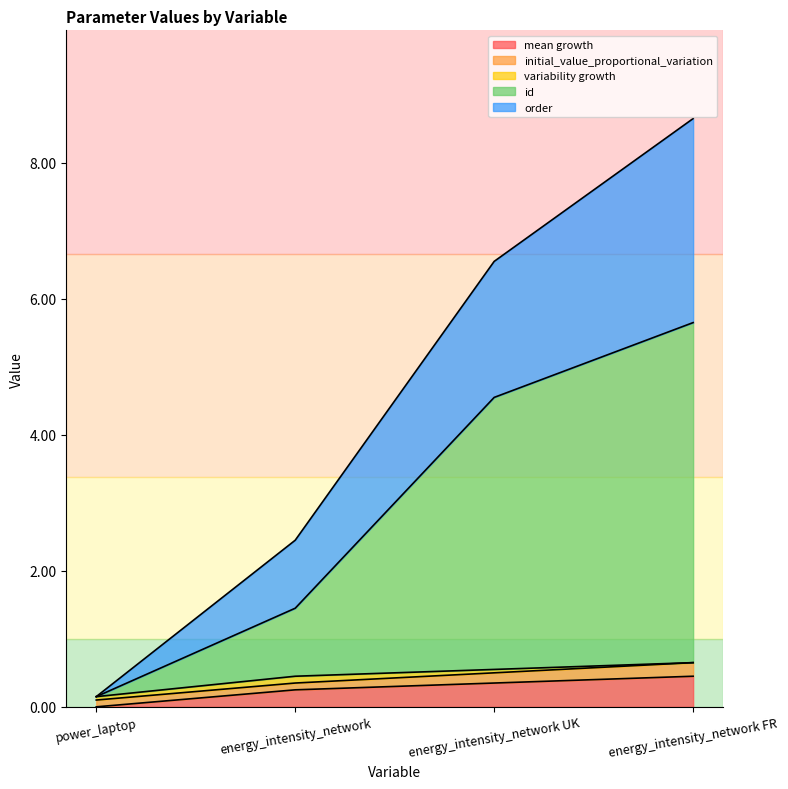

How many data points in order are less than 6?

2